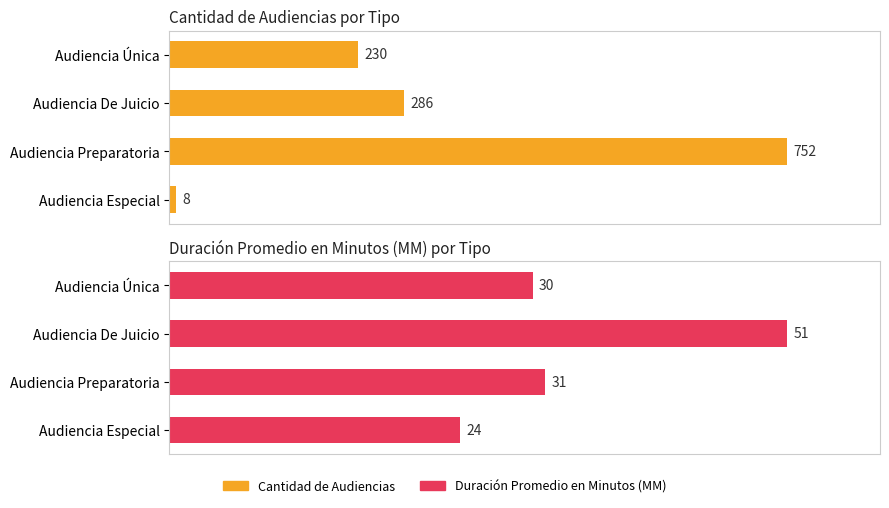

Which has a higher value, Audiencia De Juicio or Audiencia Única?

Audiencia De Juicio